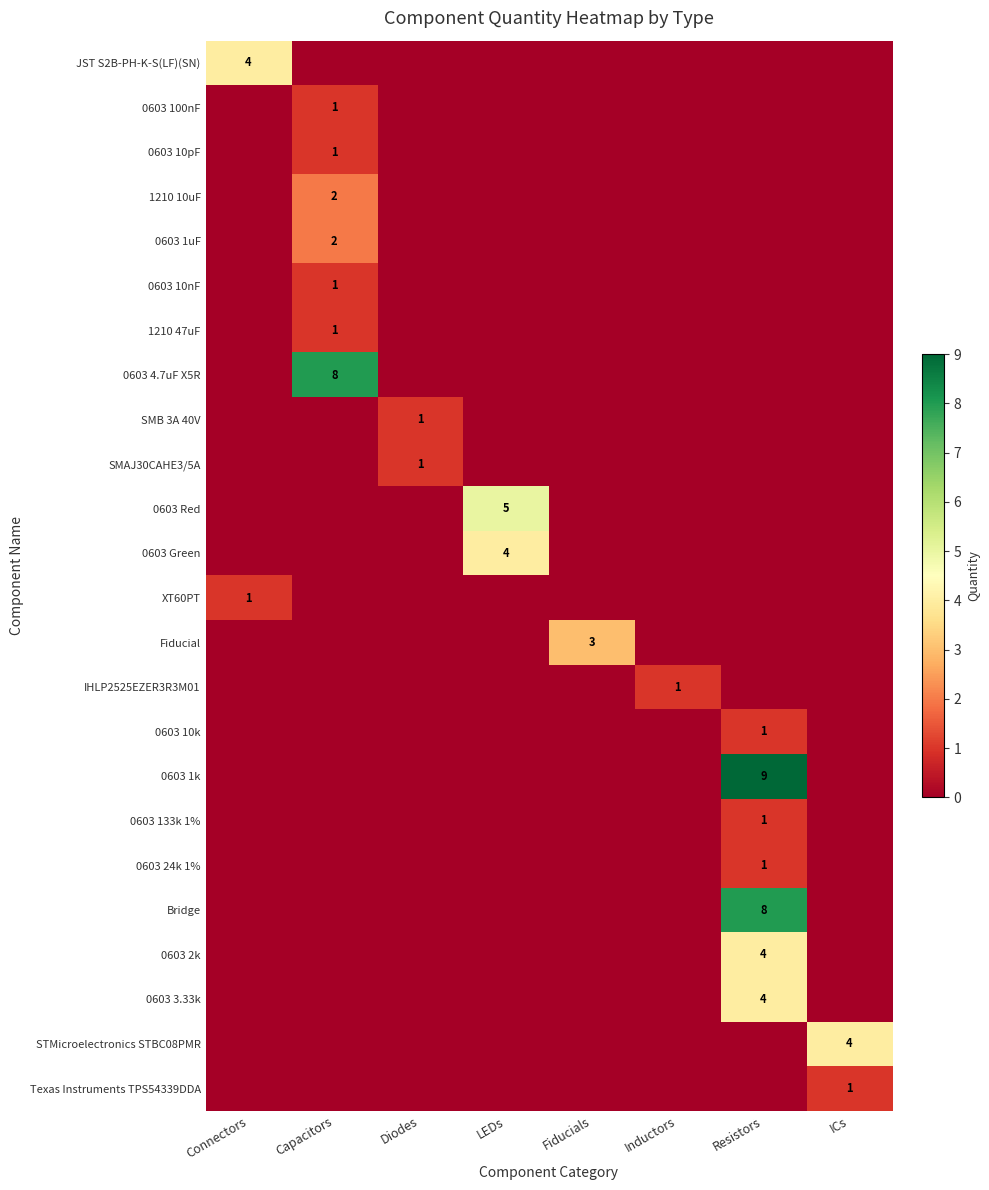

Is it true that 0603 Green equals 2 at Resistors?

False